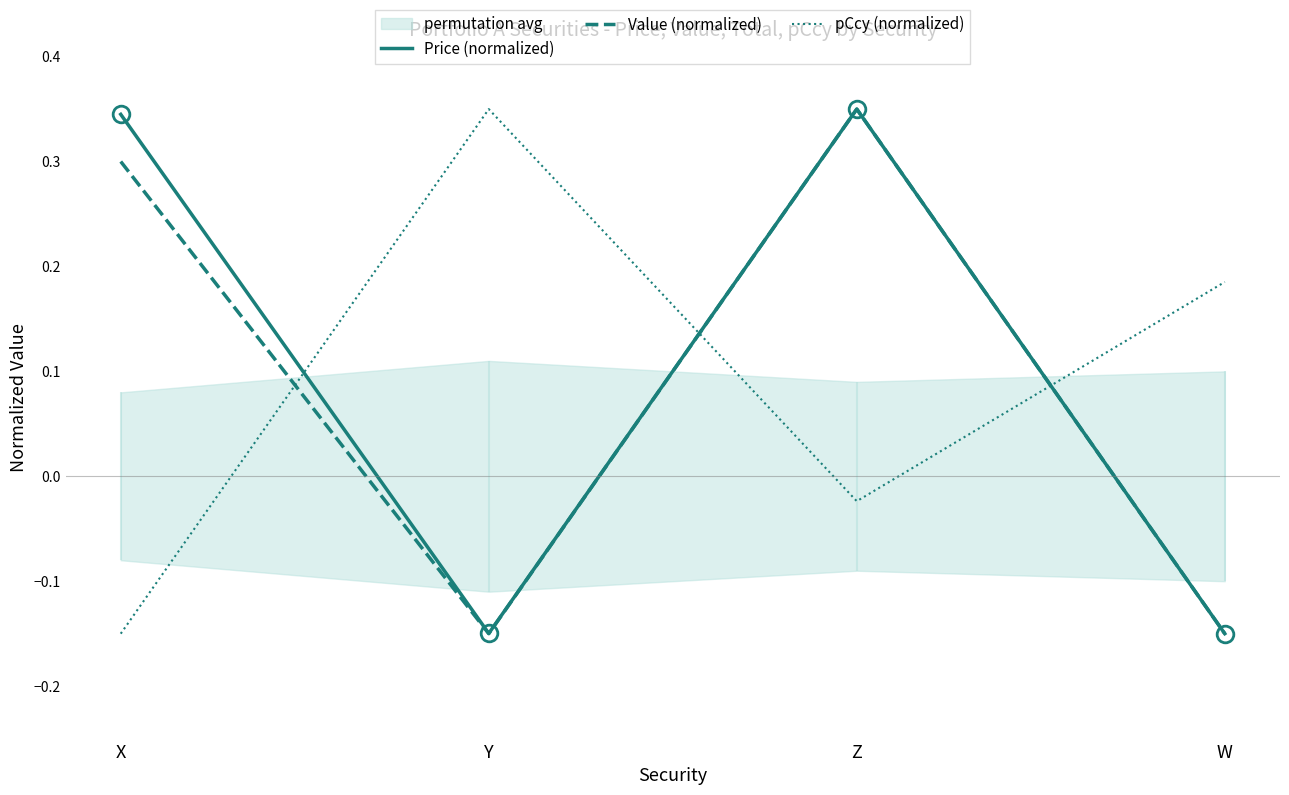

Reading left to right, list all the values displayed in this chart.

Price (normalized): 0.3	-0.1	0.3	-0.1
Value (normalized): 0.3	-0.1	0.3	-0.1
pCcy (normalized): -0.1	0.3	-0.0	0.2